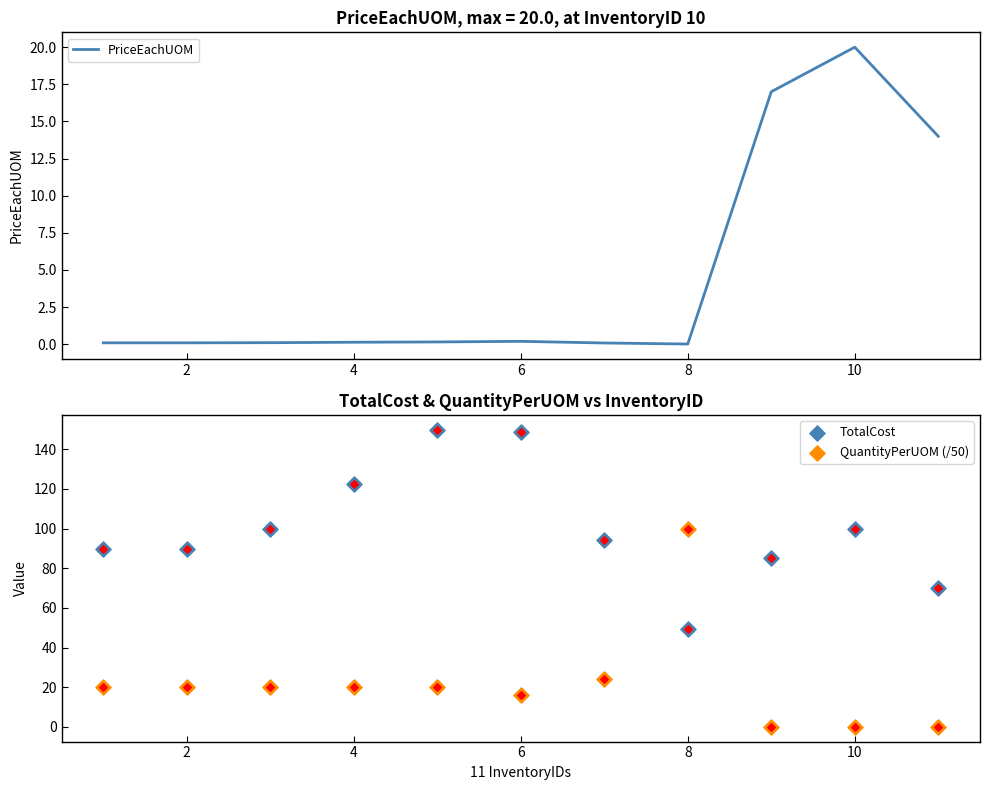

The PriceEachUOM series shows 0.0 at 8. True or false?

True